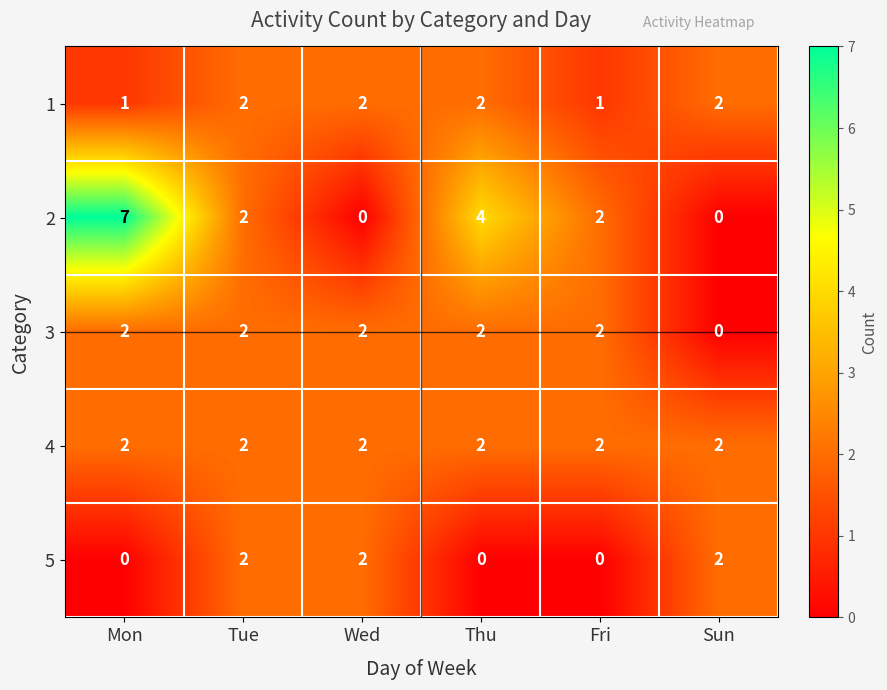

What is the maximum value shown in the chart?

7